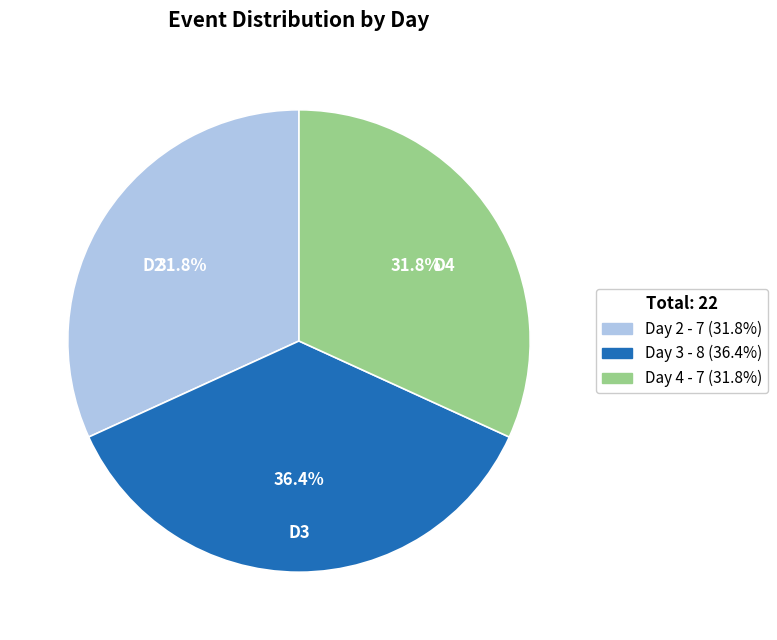

Is there any slice that represents more than half of the pie?

No